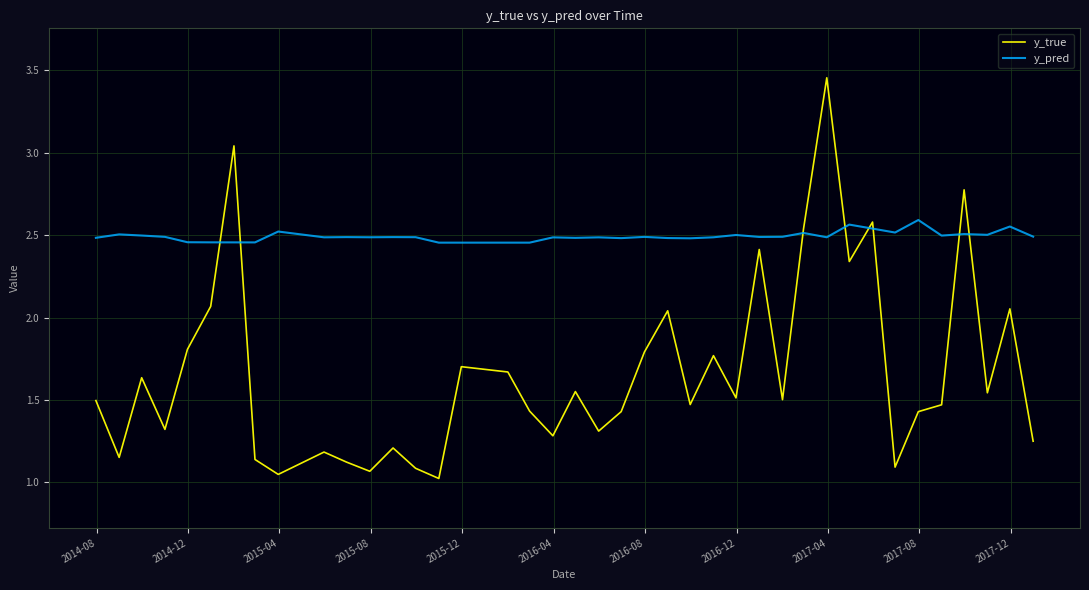

List the series in order of their peak value, lowest first.

y_pred, y_true